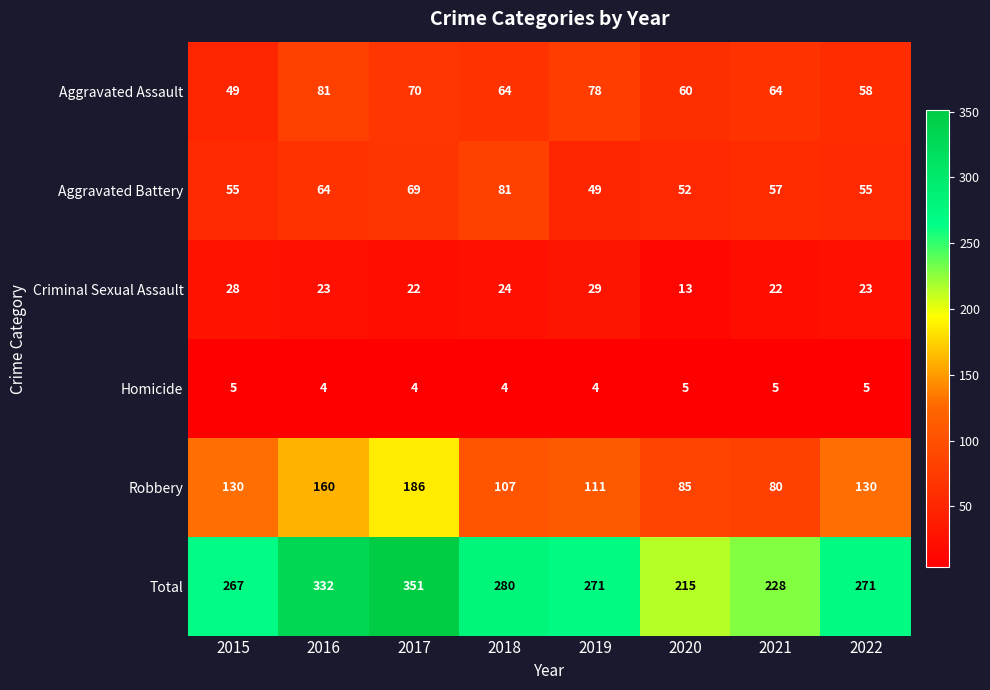

What is the smallest value displayed?

4